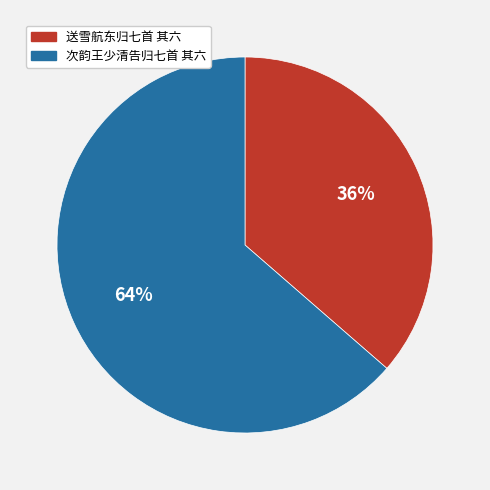

What is the largest slice in the pie chart?

次韵王少清告归七首 其六